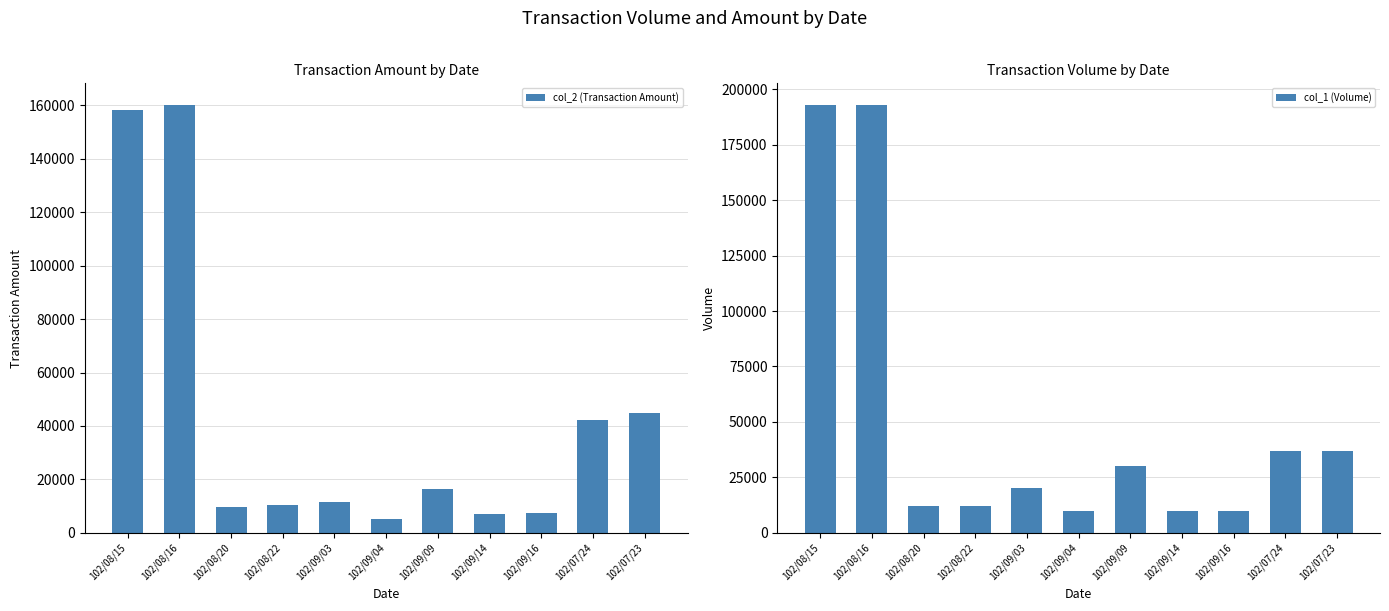

List the series in order of their overall mean, highest first.

col_1 (Volume), col_2 (Transaction Amount)